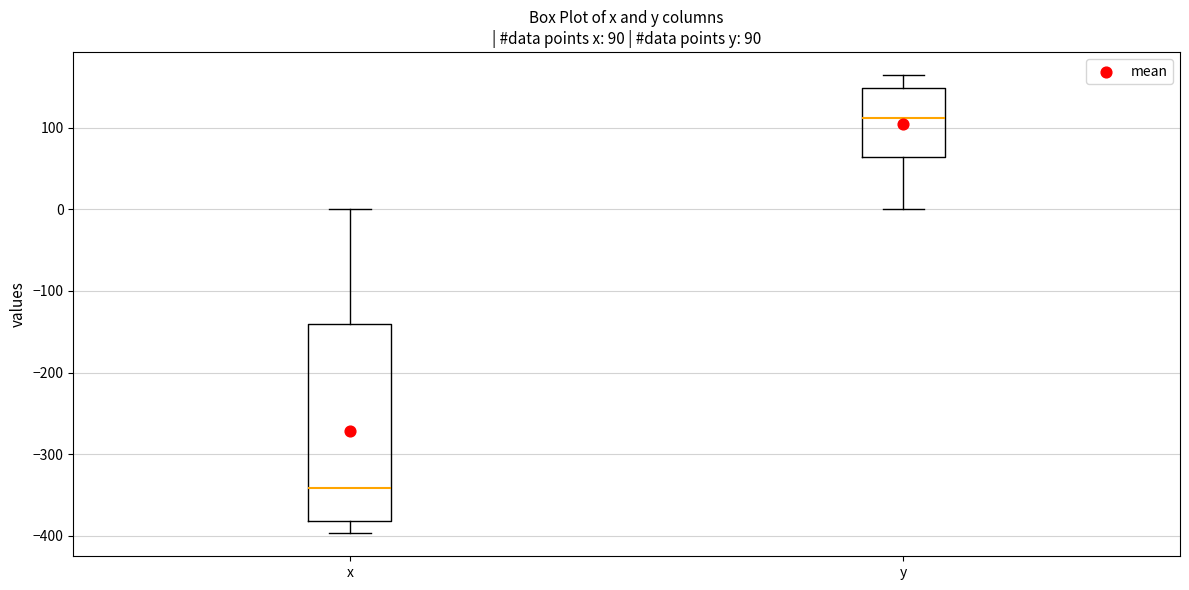

Which box has the highest median line?

y